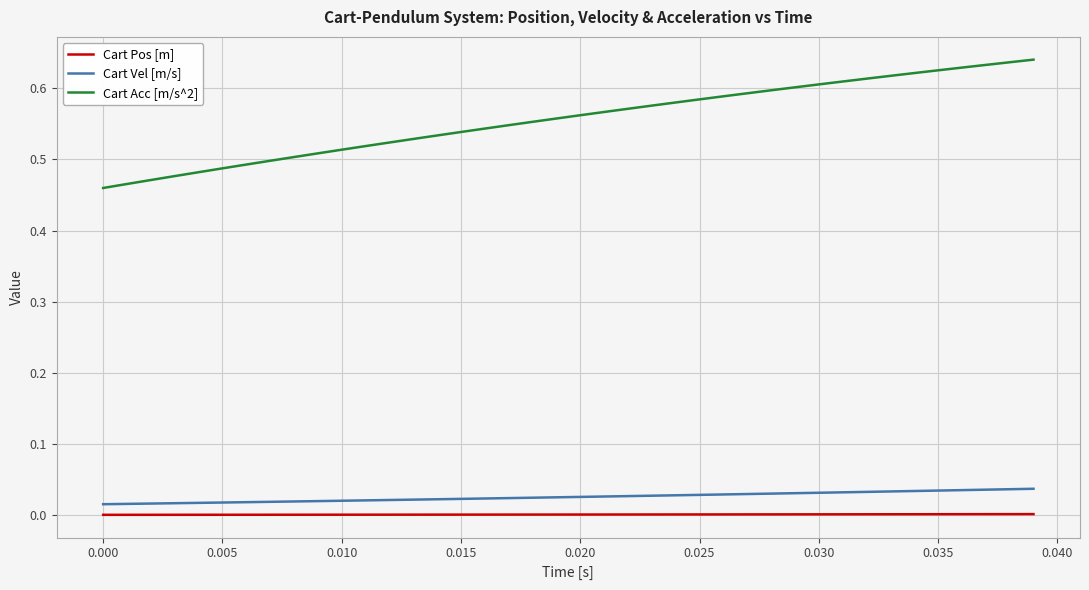

Count the number of categories in the chart.

40